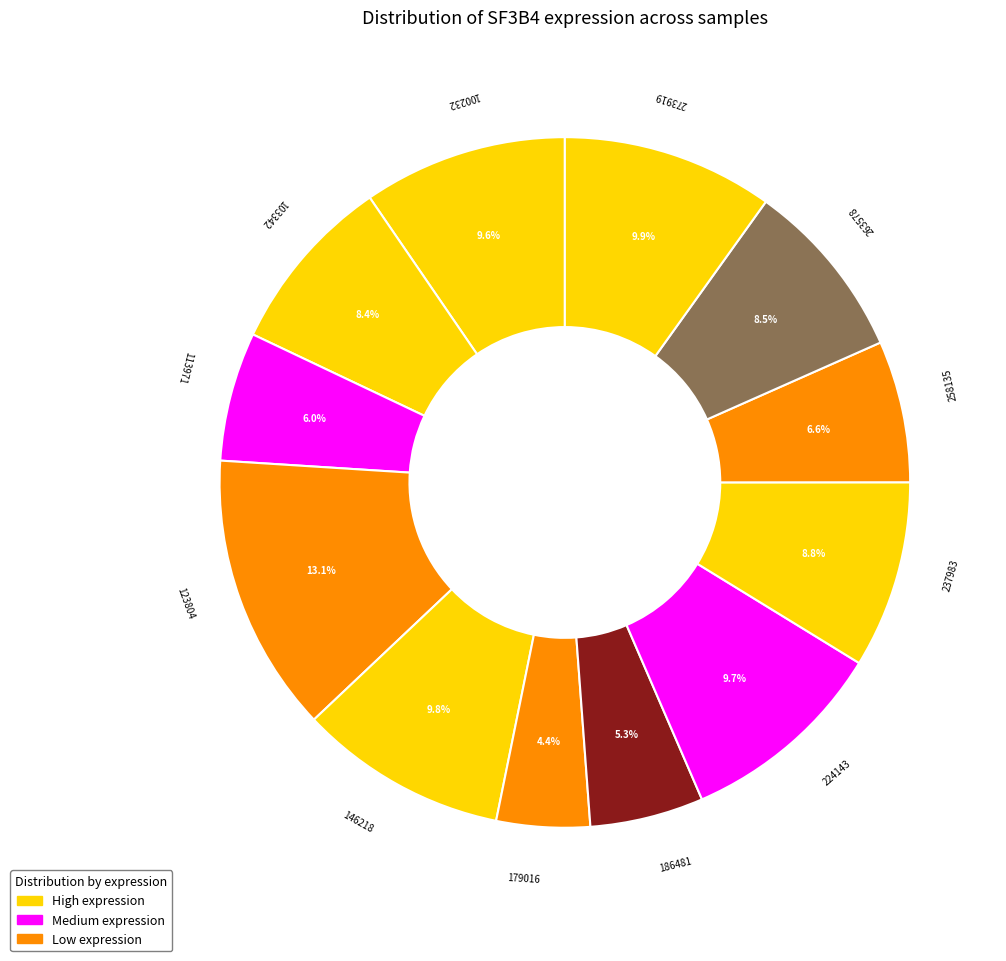

Count the number of slices in the pie.

12